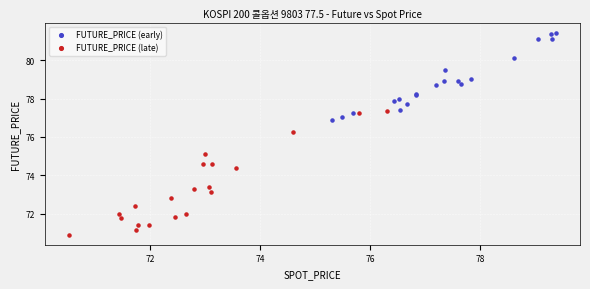

Which series reaches the minimum Y coordinate?

FUTURE_PRICE (late)